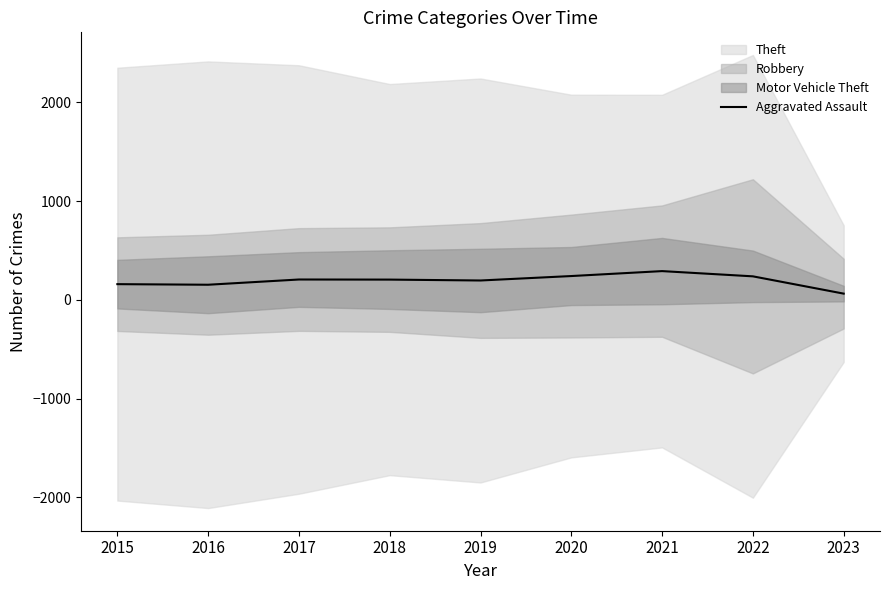

What is the sum of all values?

1761